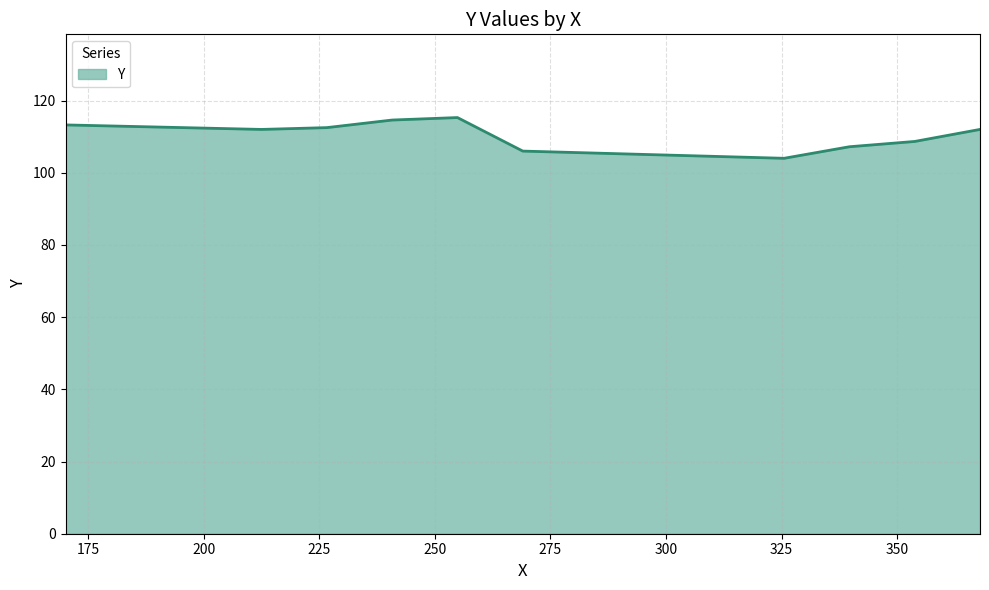

What is the smallest value displayed?

104.0